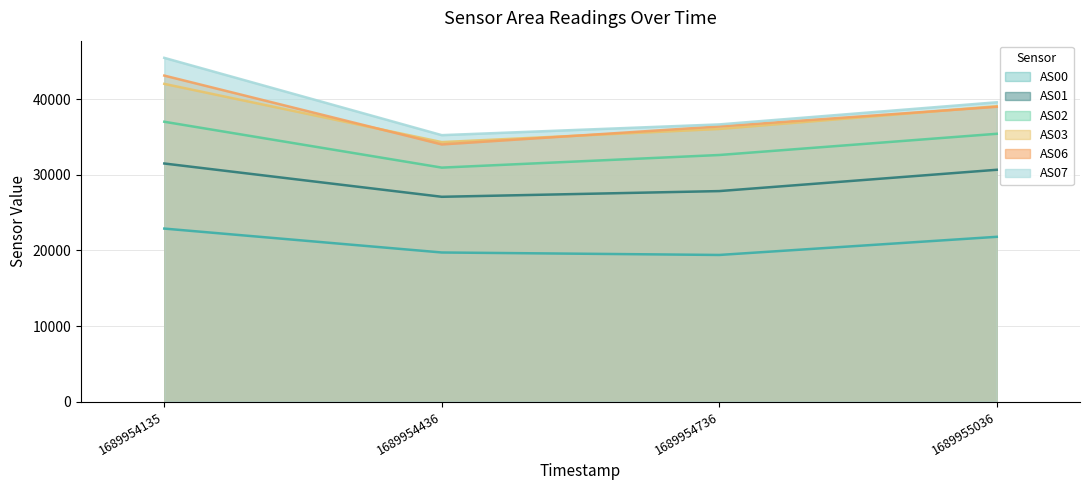

List the labels in order of AS00 value, largest first.

1689954135, 1689955036, 1689954436, 1689954736